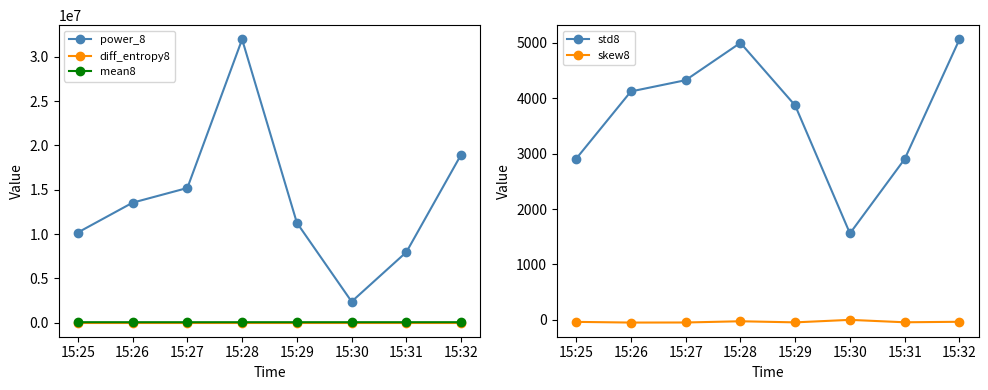

In power_8, how many points are lower than both neighbors (excluding endpoints)?

1